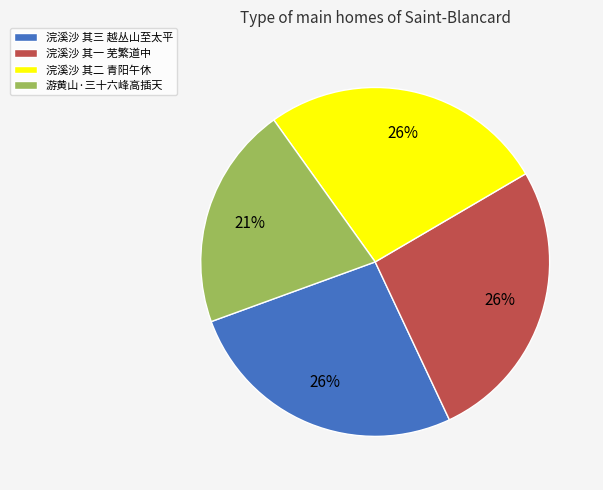

What is the smallest slice in the pie chart?

游黄山·三十六峰高插天